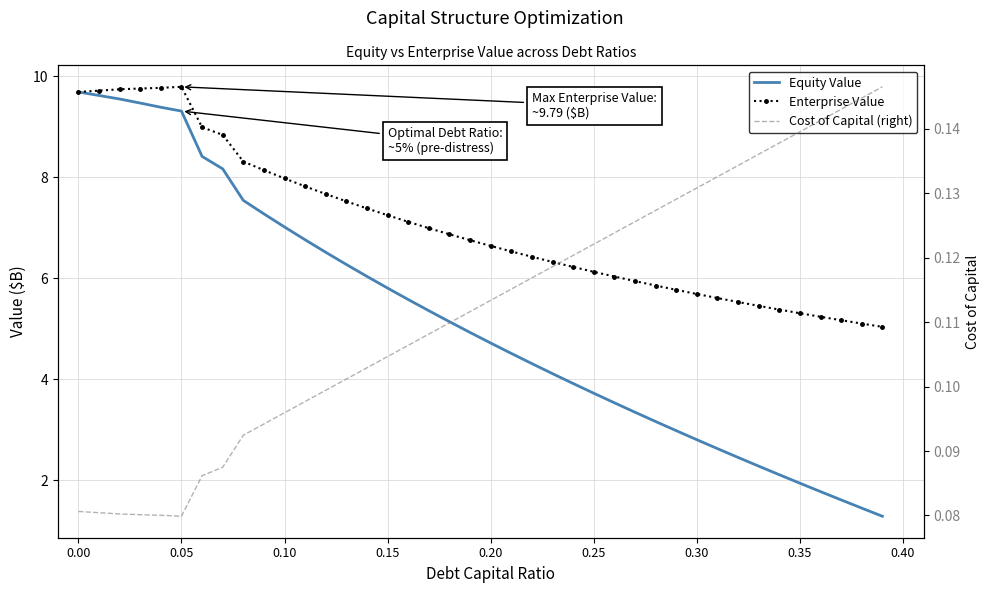

What is the maximum value for Enterprise Value?

9.8